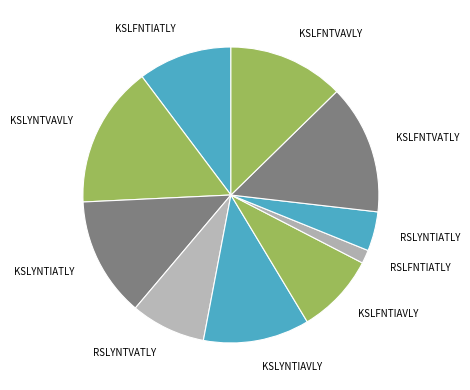

Which slice is the largest?

KSLYNTVAVLY